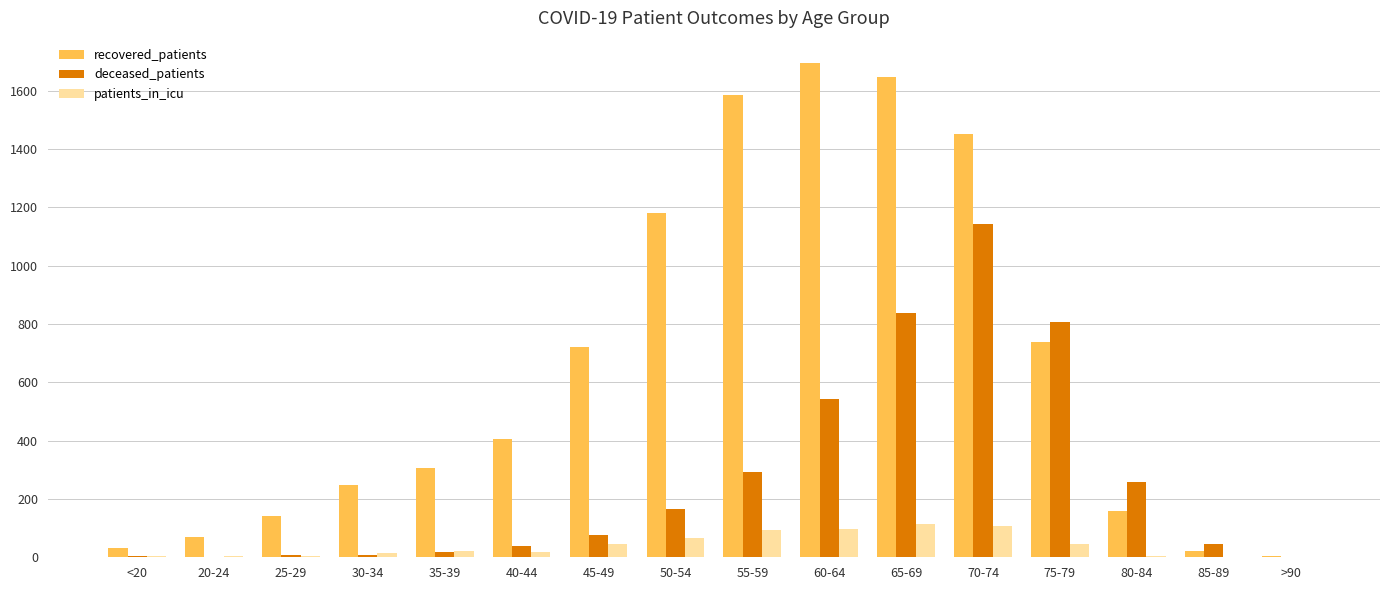

Is it true that recovered_patients equals 1181 at 50-54?

True